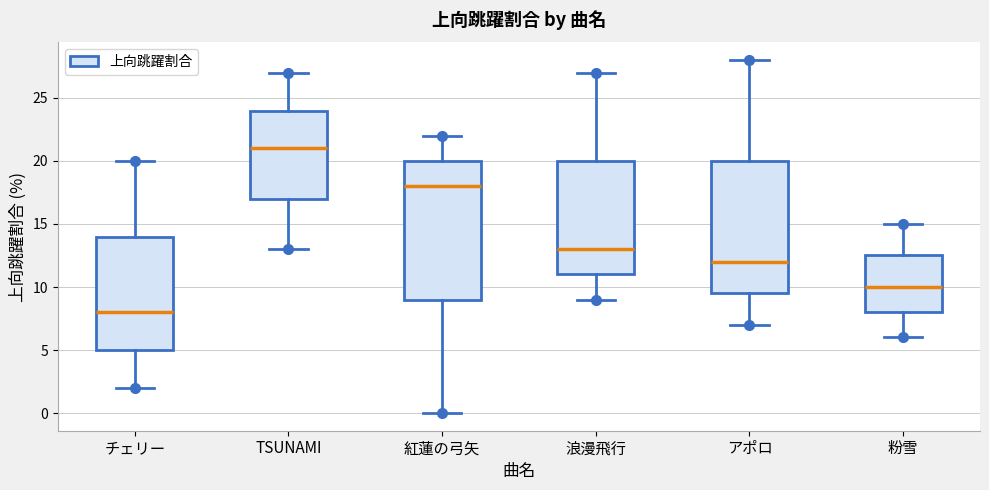

Reading left to right, read every box against the y-axis: the position of its median line, the range the box covers, and the ends of its whiskers. The values are not printed on the chart, so give them approximately, as read against the axis.

チェリー: median 8.0, box 5.0 to 14.0, whiskers 2.0 to 20.0
TSUNAMI: median 21.0, box 17.0 to 24.0, whiskers 13.0 to 27.0
紅蓮の弓矢: median 18.0, box 9.0 to 20.0, whiskers 0.0 to 22.0
浪漫飛行: median 13.0, box 11.0 to 20.0, whiskers 9.0 to 27.0
アポロ: median 12.0, box 9.5 to 20.0, whiskers 7.0 to 28.0
粉雪: median 10.0, box 8.0 to 12.5, whiskers 6.0 to 15.0